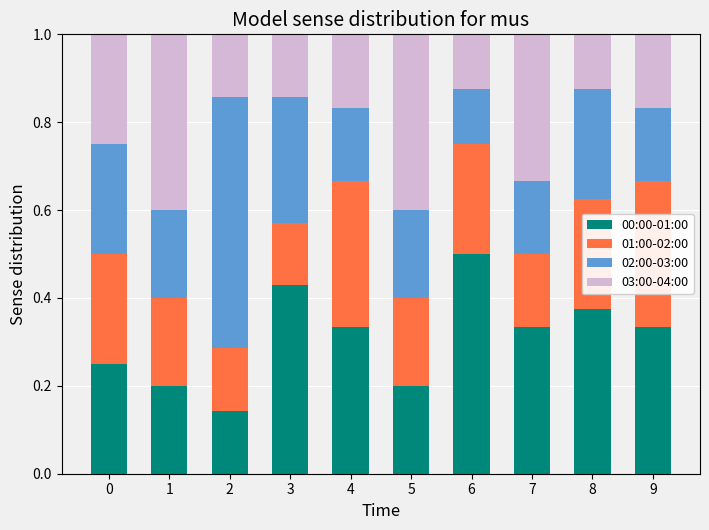

Does the chart contain any negative values?

No